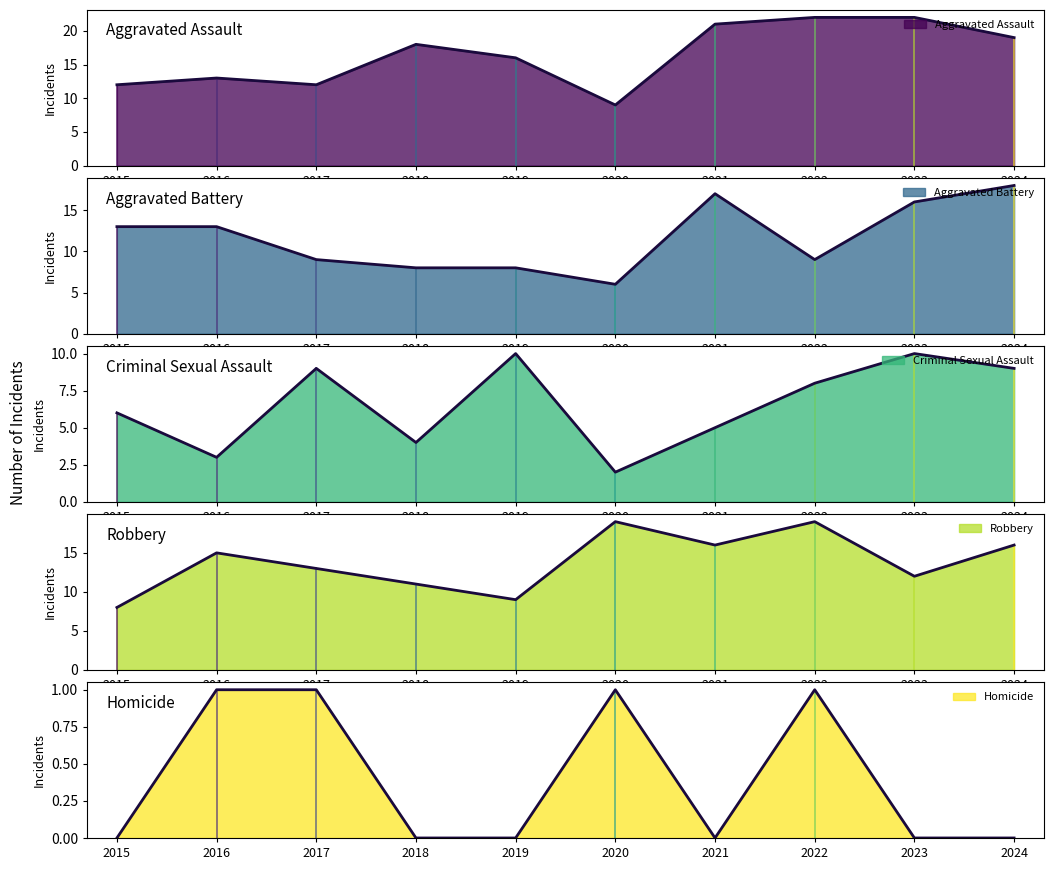

Which label corresponds to the smallest value in the chart?

2015